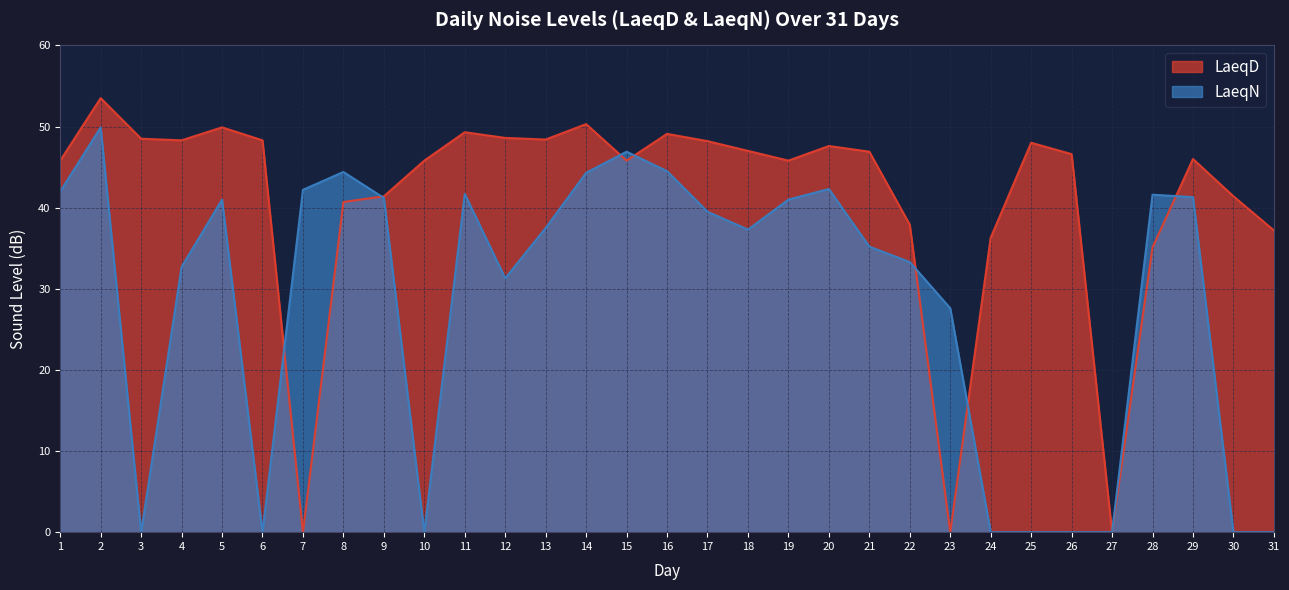

What are all the series names shown in the legend?

LaeqD, LaeqN